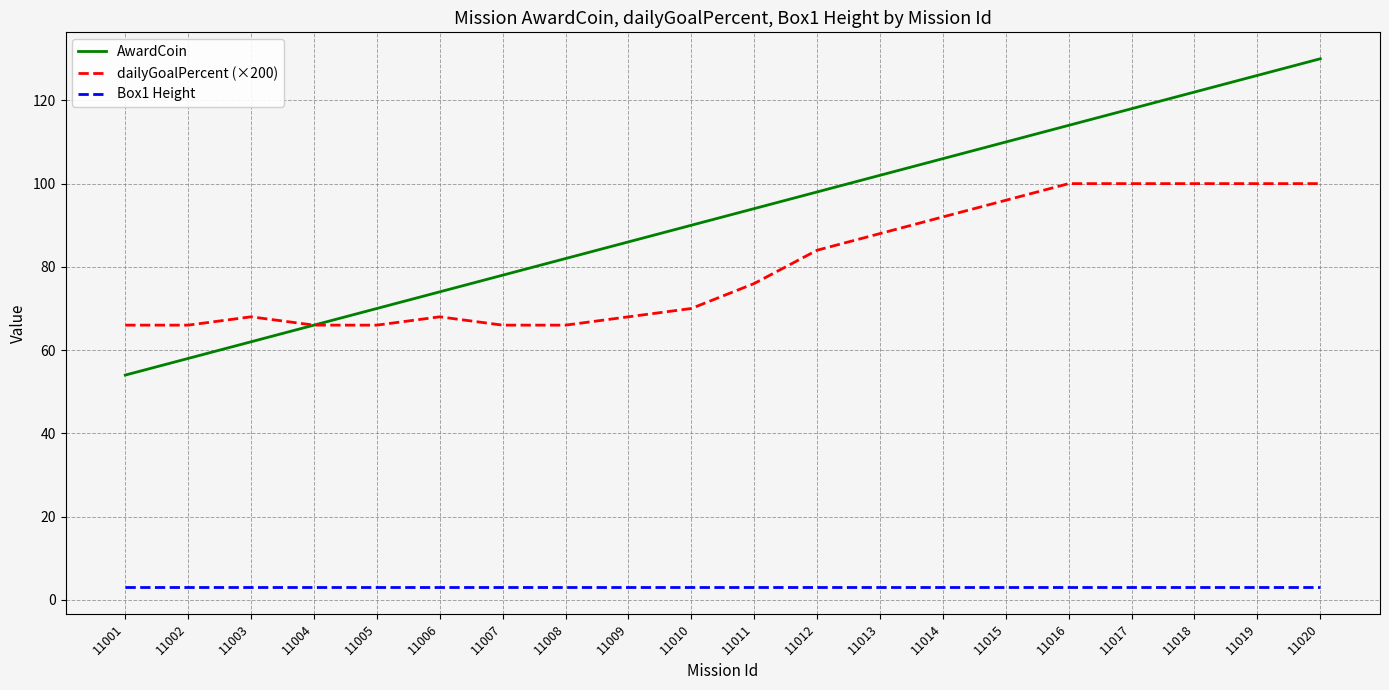

What is the highest value of the dailyGoalPercent (×200) series?

100